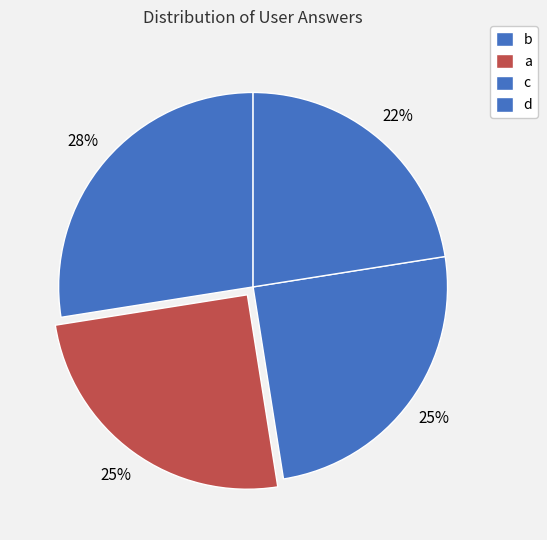

To the nearest percent, what is the difference between the b and a slice percentages?

2%